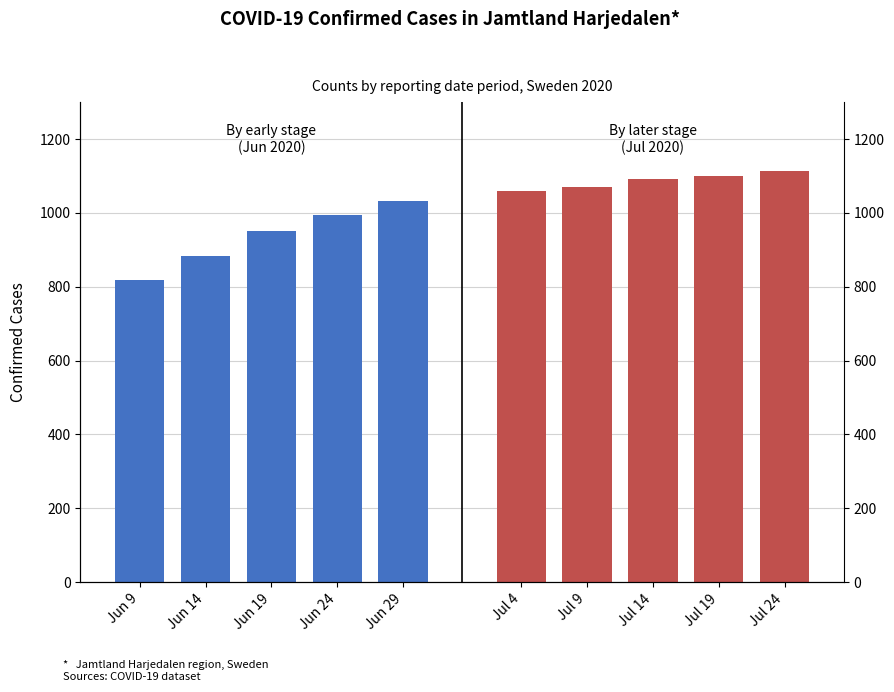

Rank the series at Jun 9 from lowest to highest value.

By early stage (Confirmed), By later stage (Confirmed)